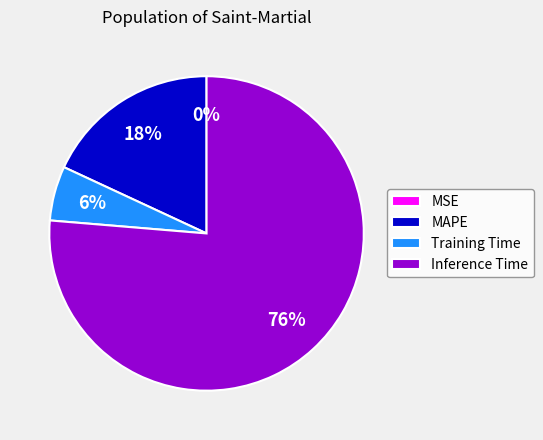

Does any single category account for the majority?

Yes